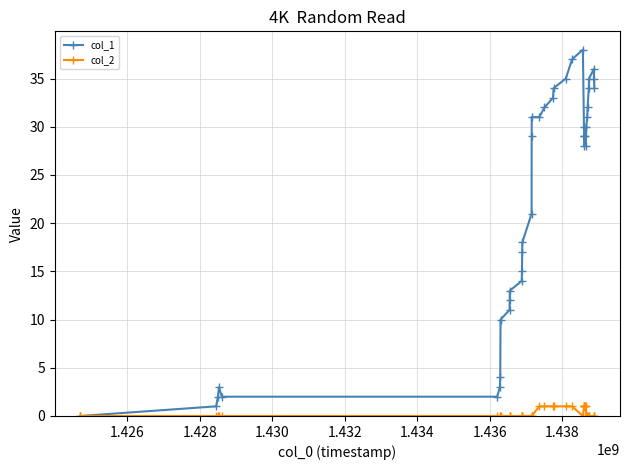

Rank the series by their average value, from highest to lowest.

col_1, col_2